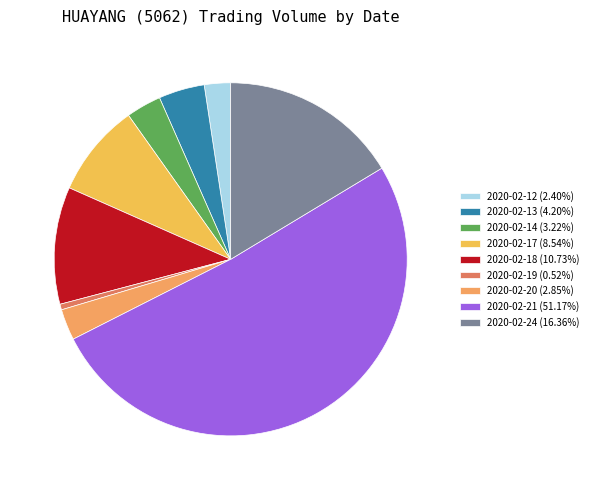

What percentage is the 2020-02-14 slice, to the nearest percent?

3%